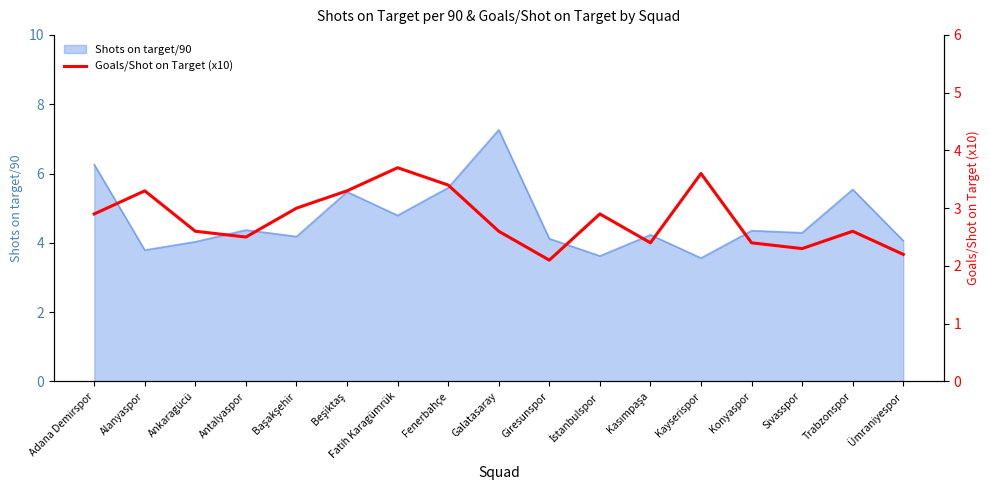

What is the difference between the second highest and second lowest values?

1.4